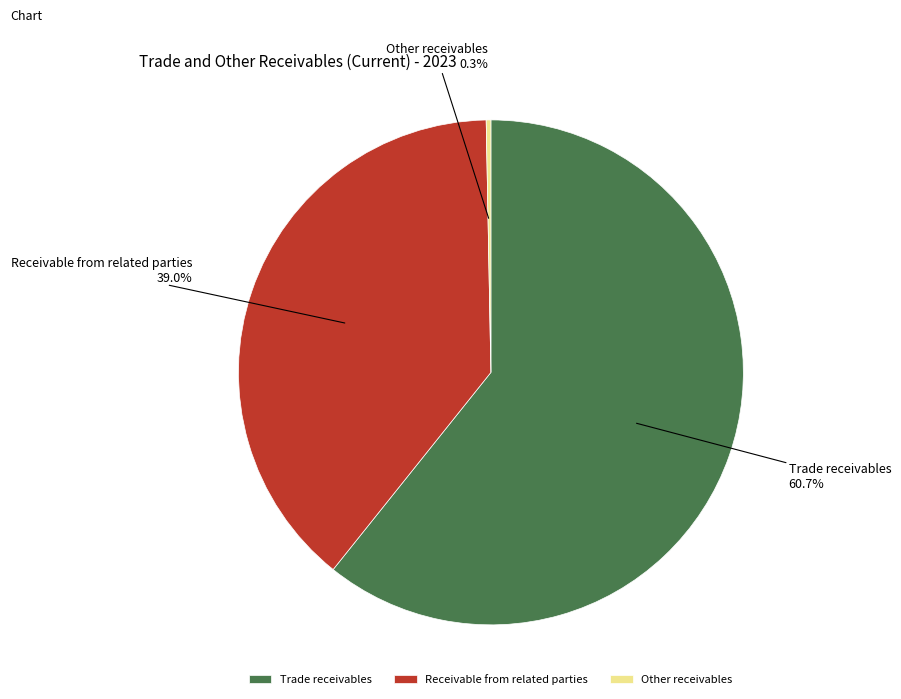

The Trade receivables slice represents 61% of the pie. True or false?

True